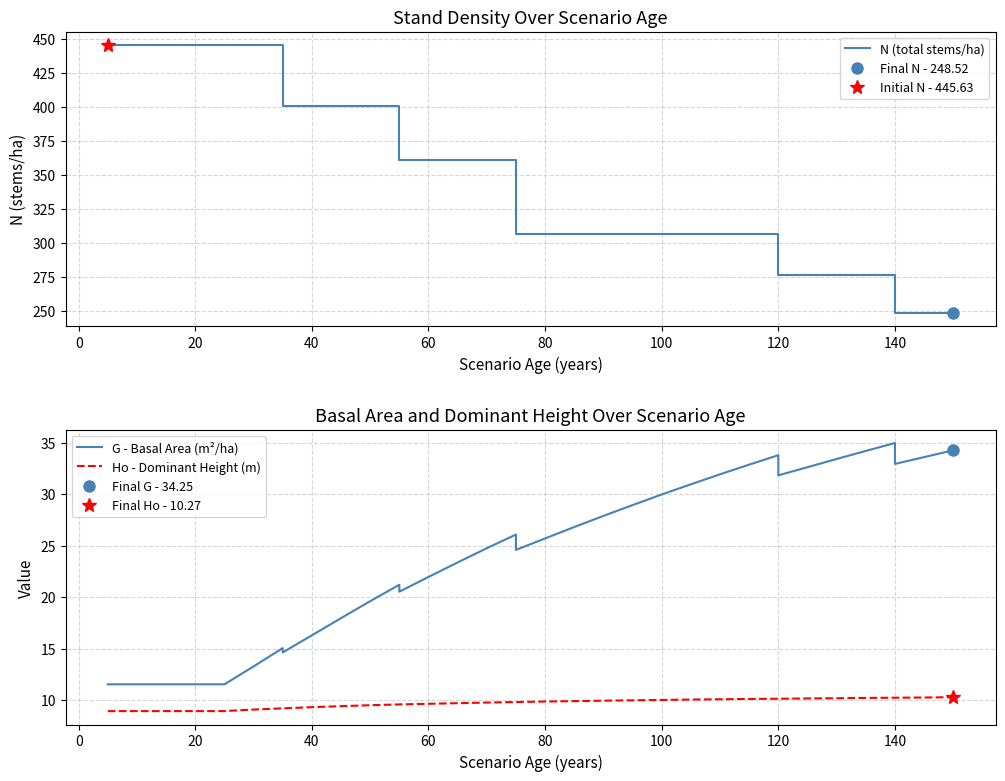

Is the value of G - Basal Area (m²/ha) at 11 greater than the value of N (total stems/ha) at 18?

No